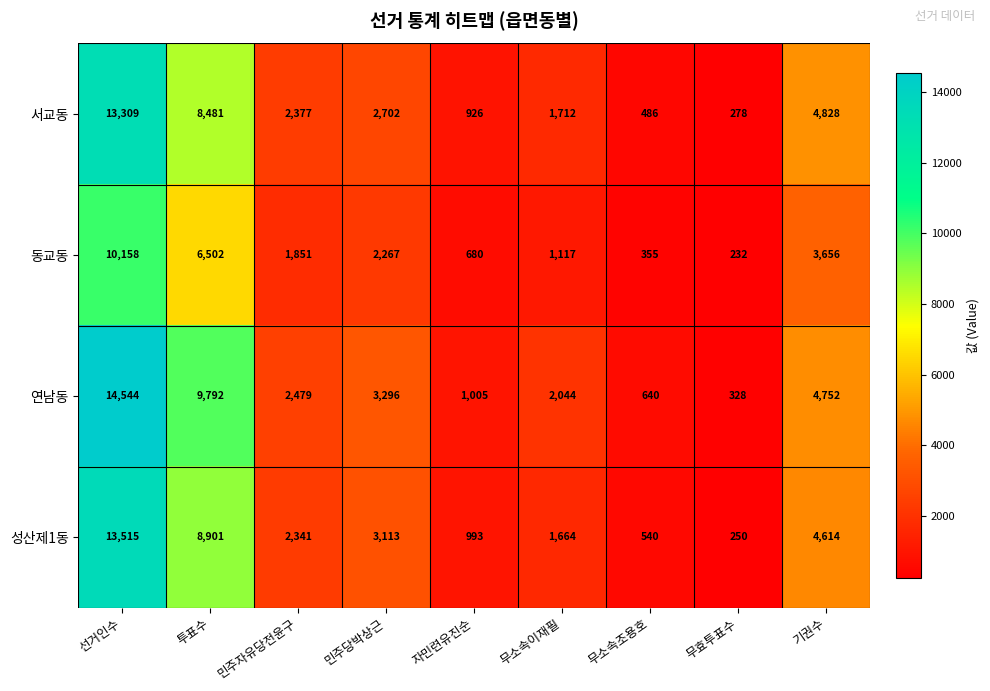

Where is 연남동 nearest to the value 7436?

투표수